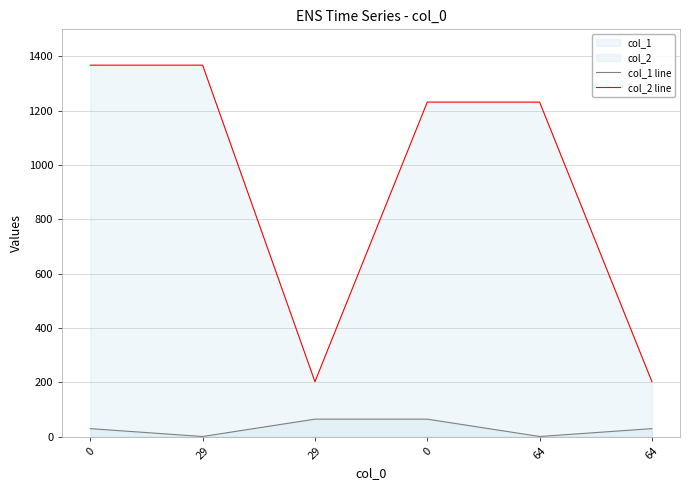

What is the maximum value for col_1 line?

64